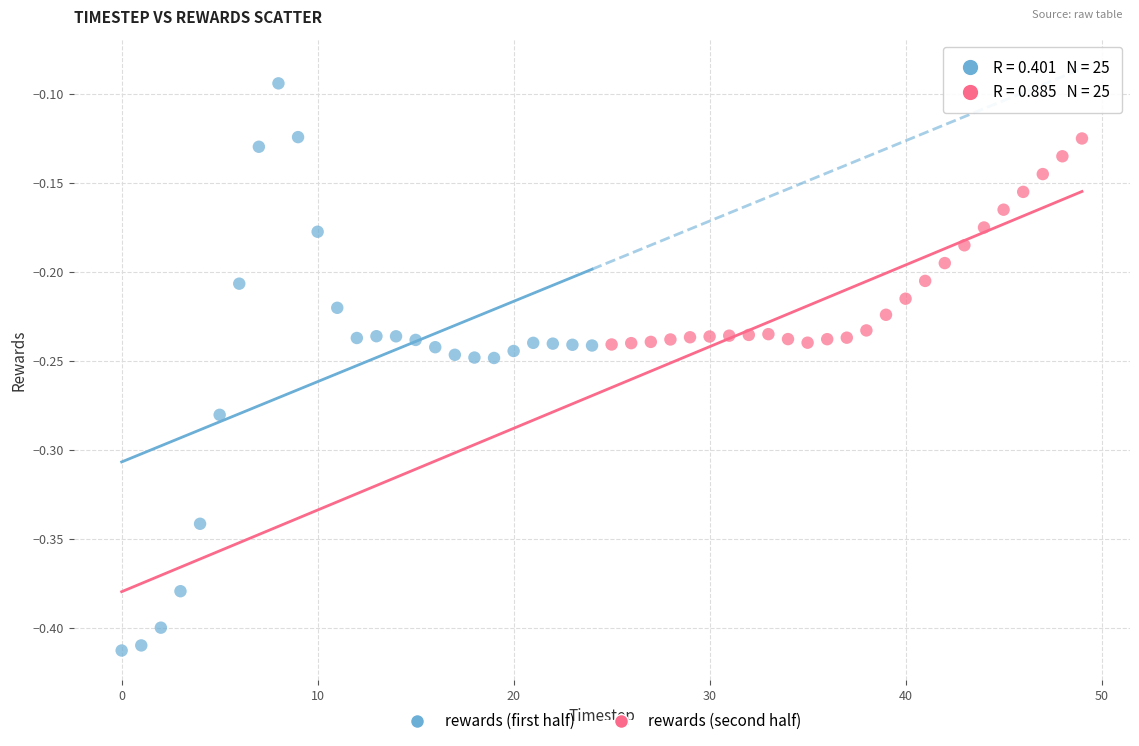

Which series reaches the minimum Y coordinate?

rewards (first half)